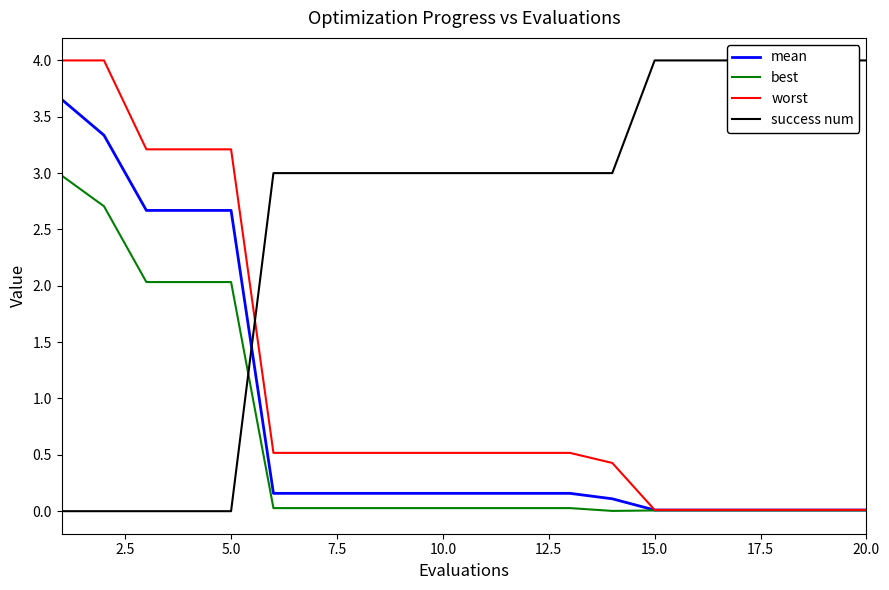

What is the highest value of the best series?

3.0